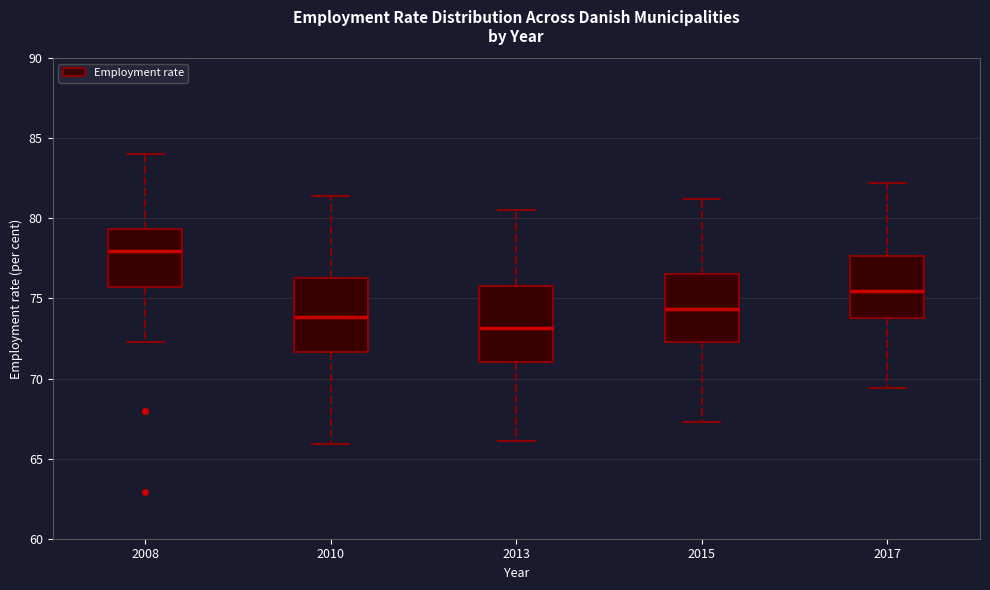

Where does the upper whisker of the box at x = 2008 end on the y-axis? The values are not printed on the chart, so give them approximately, as read against the axis.

84.0